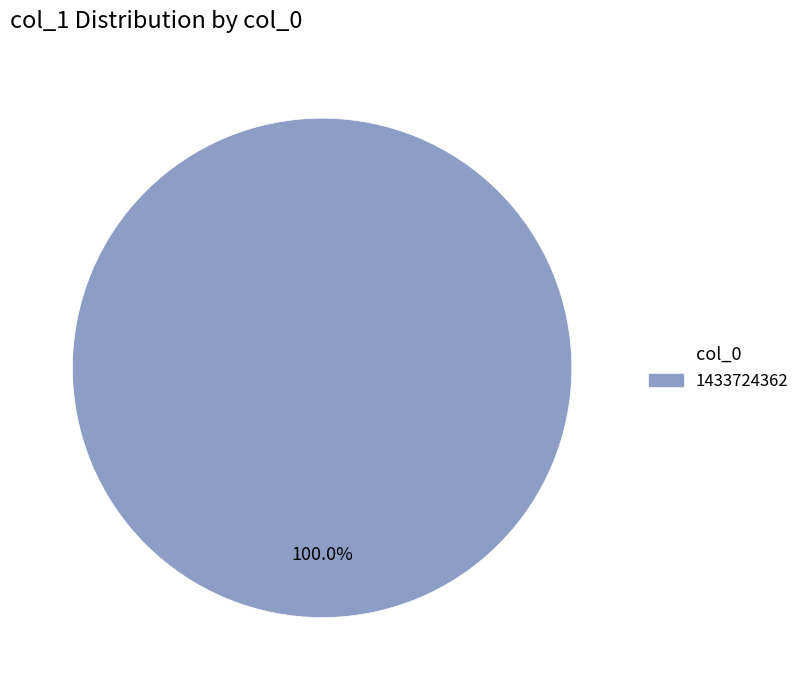

Does any single category account for the majority?

Yes